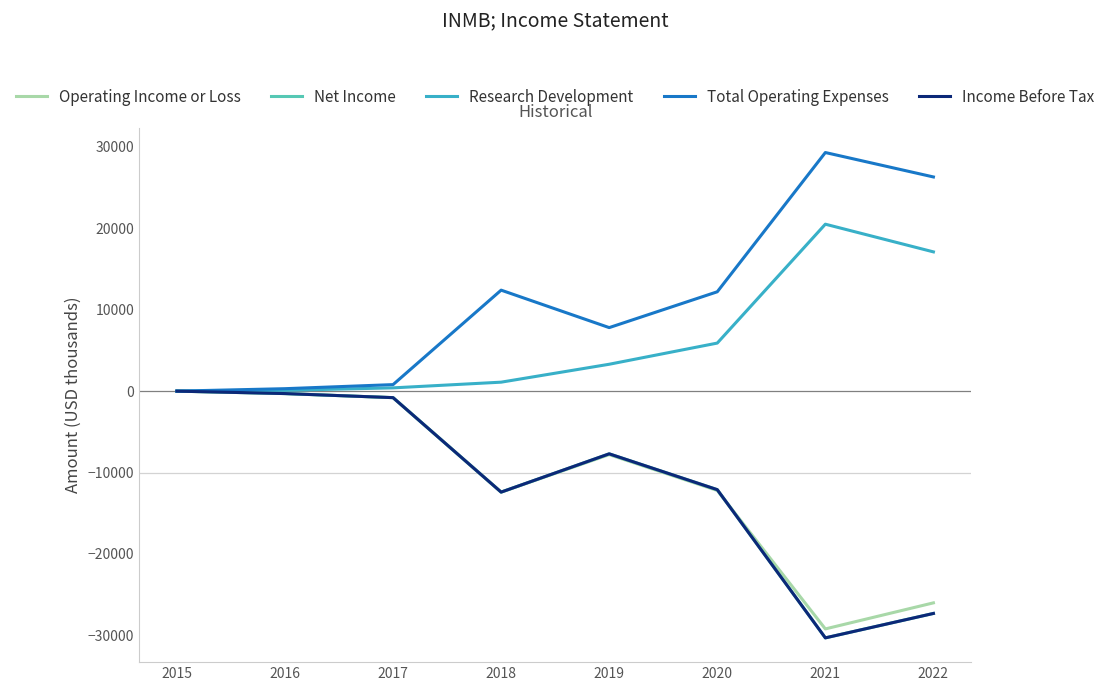

Is this an area chart (filled region under the line)?

No